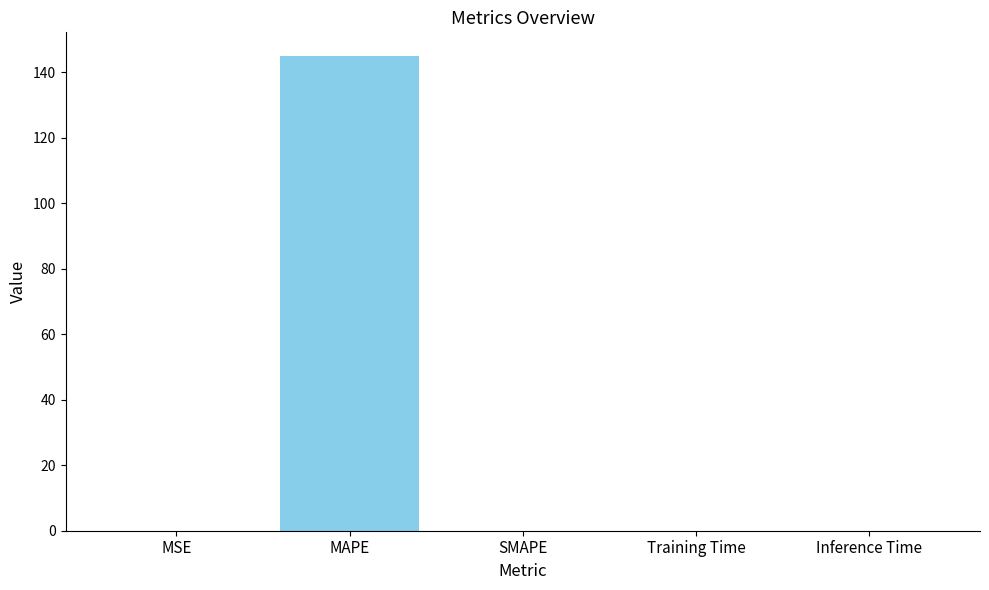

What is the greatest value displayed?

145.0